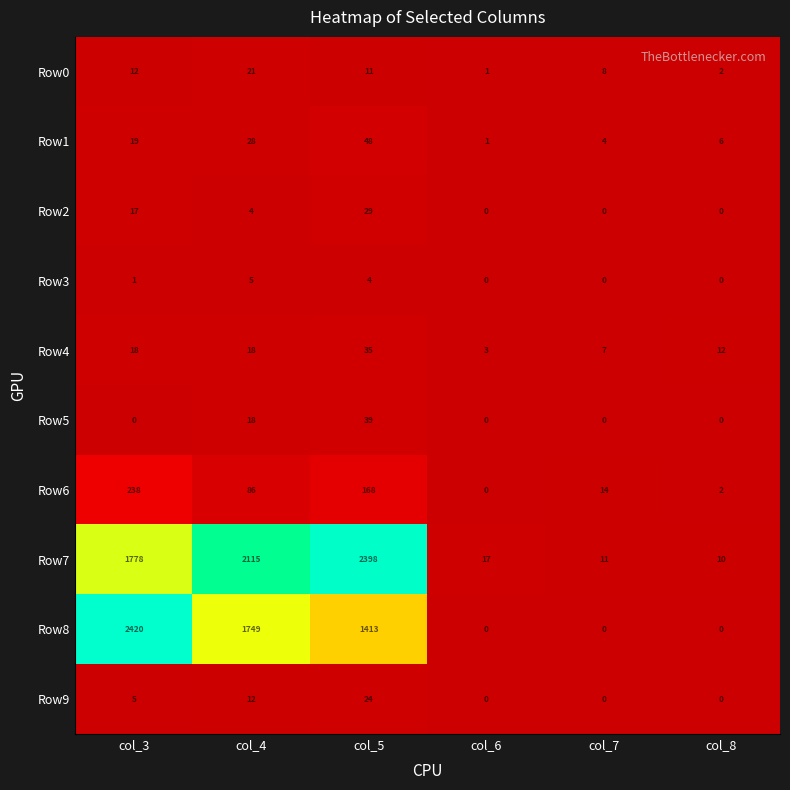

Rank the series by their maximum value, from lowest to highest.

Row3, Row0, Row9, Row2, Row4, Row5, Row1, Row6, Row7, Row8